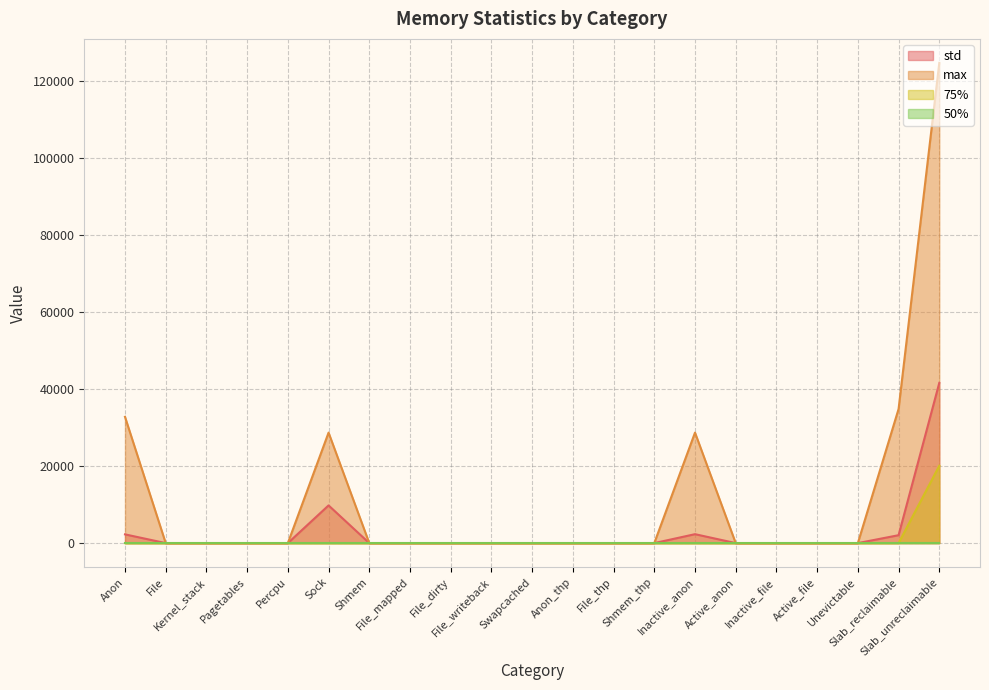

Which category has the lowest value in the std series?

File